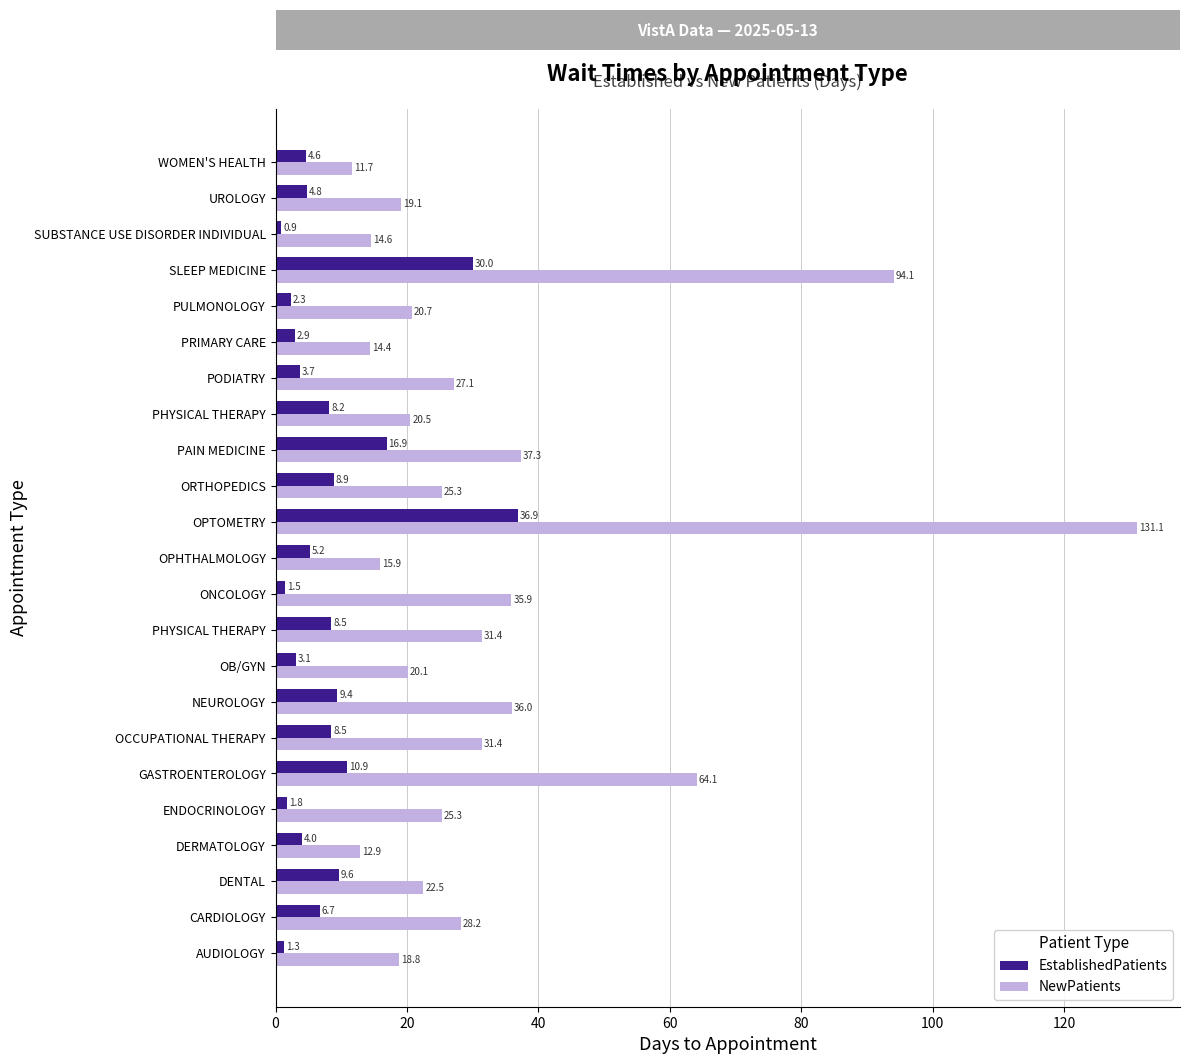

How many values in the EstablishedPatients series are below 5?

11